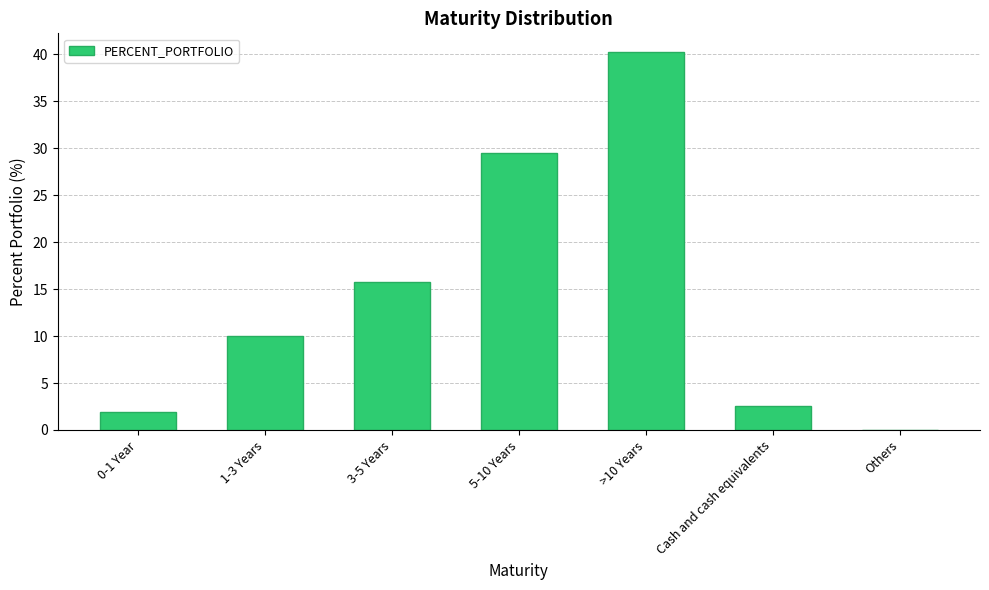

What is the sum of all values?

100.0